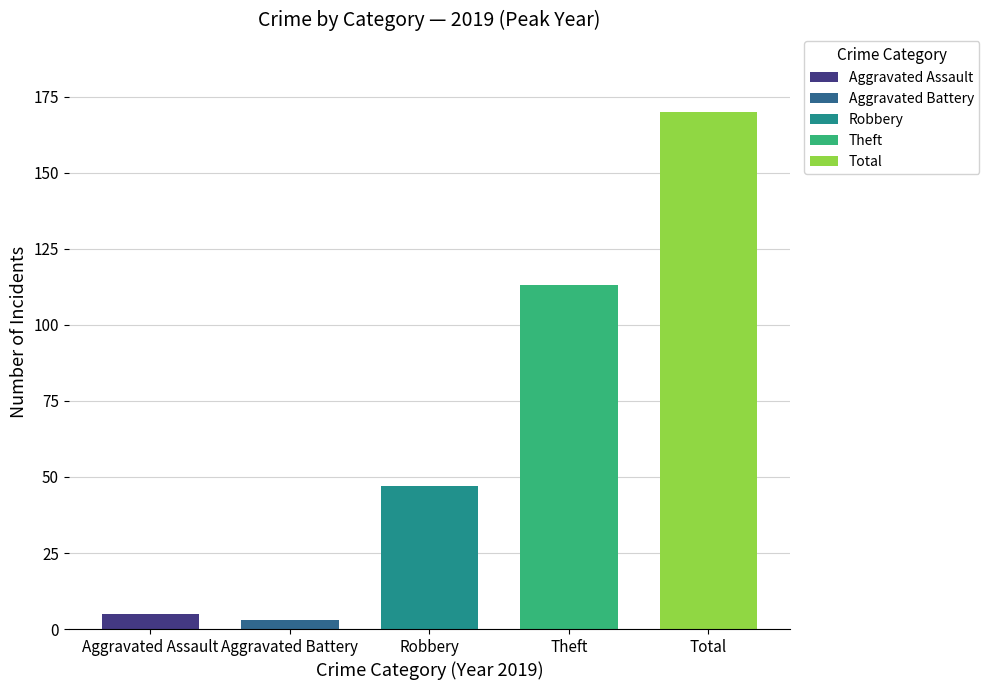

What are all the series names shown in the legend?

Aggravated Assault, Aggravated Battery, Robbery, Theft, Total